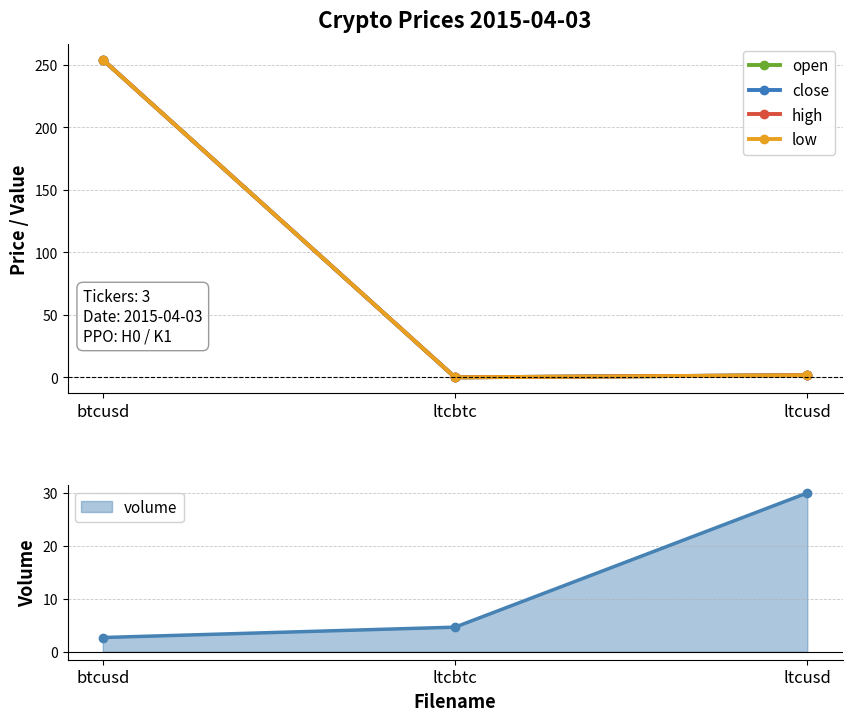

How many values in the low series exceed 1?

2